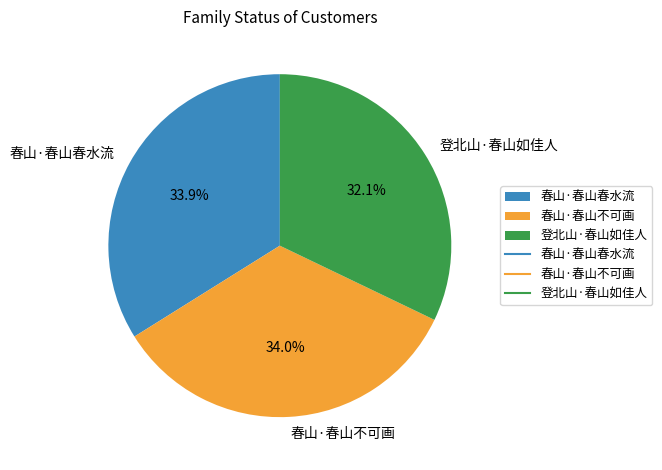

To the nearest percent, what is the average slice percentage?

33%